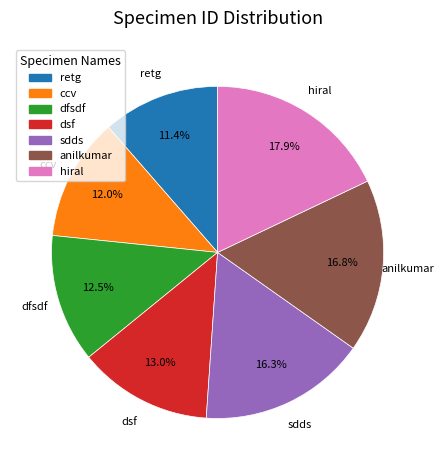

Is it true that ccv is 1% of the pie?

False